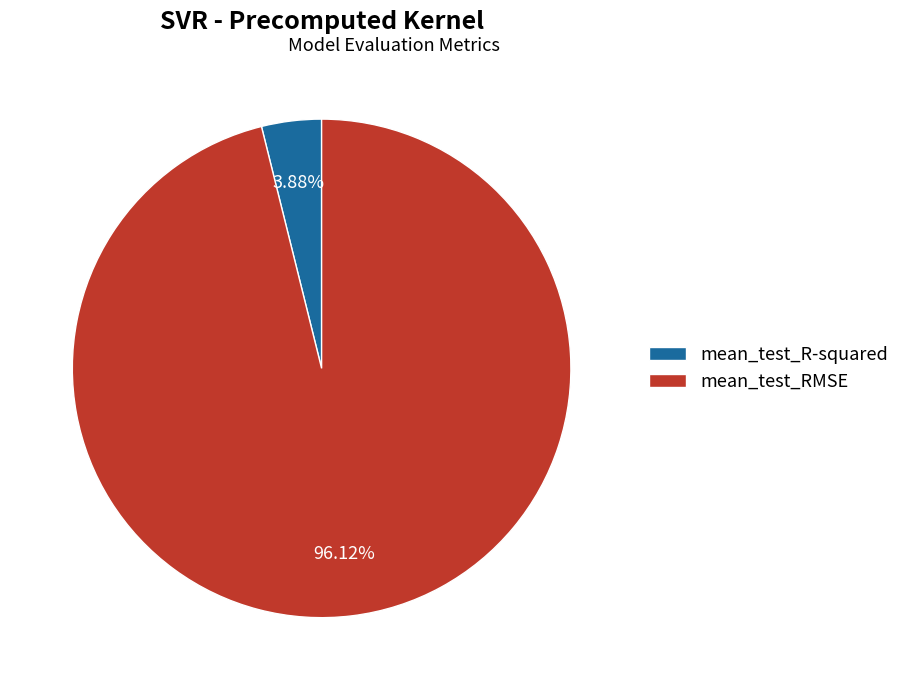

To the nearest percent, what percentage of the pie is mean_test_RMSE?

96%